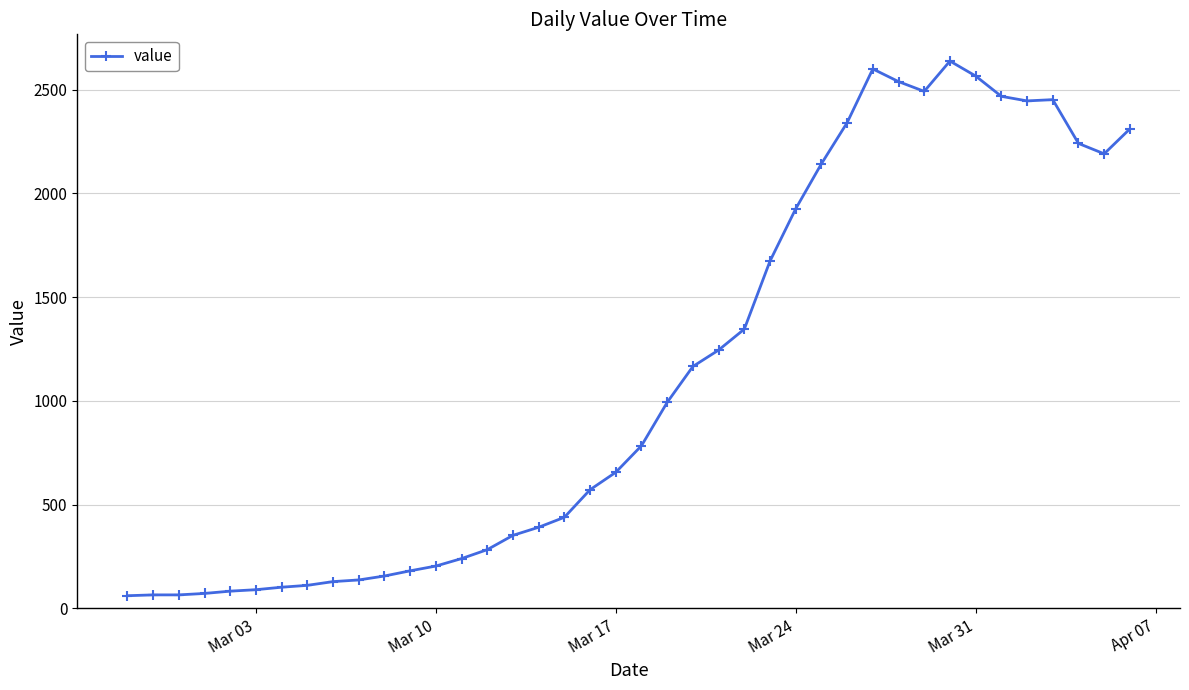

What is the maximum value shown in the chart?

2638